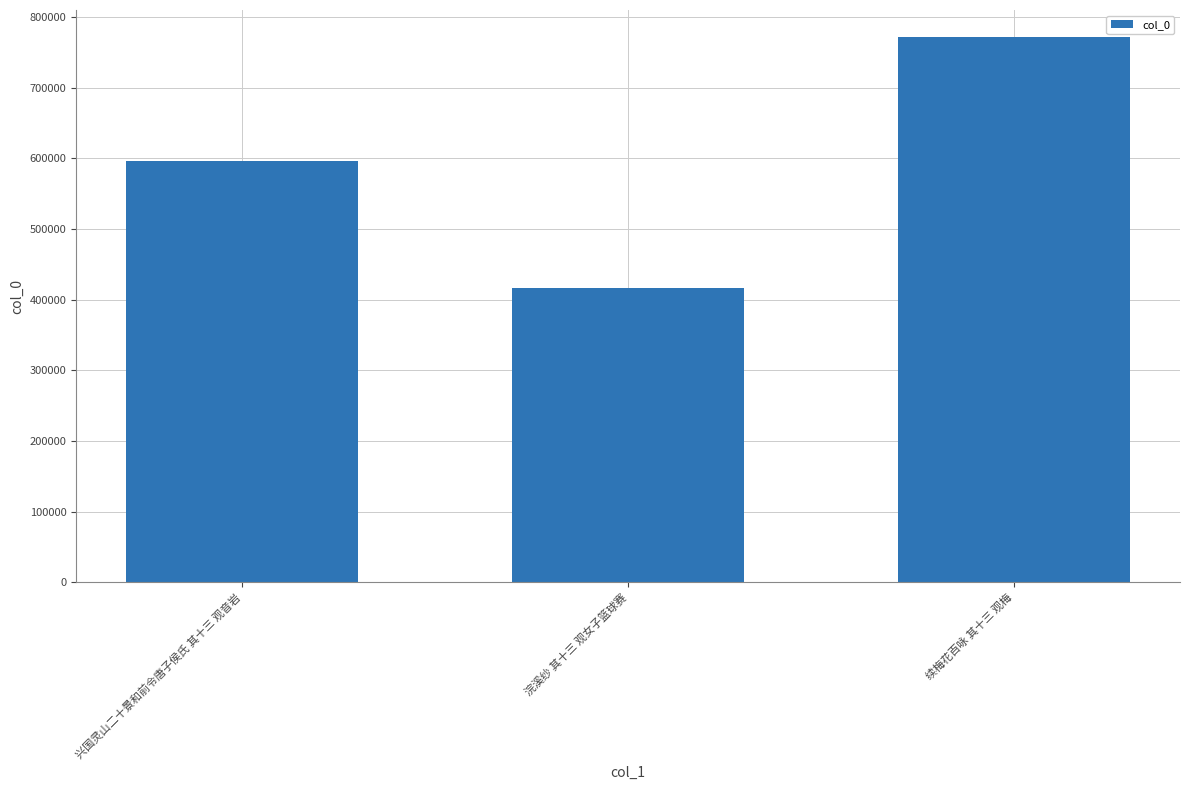

Count the values in the range 416178 to 771424.

3